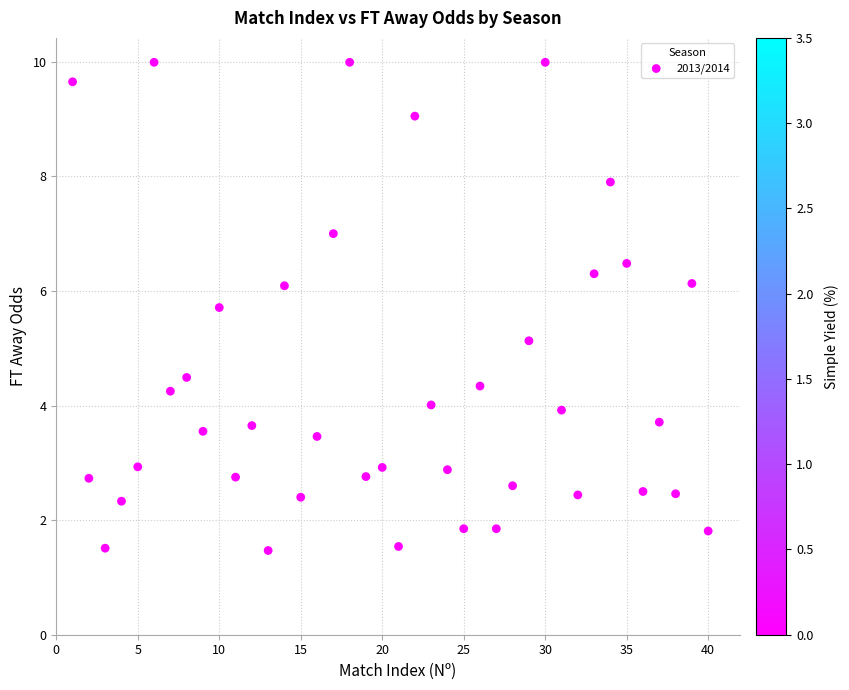

What is the range of Y values (max minus min)?

8.5